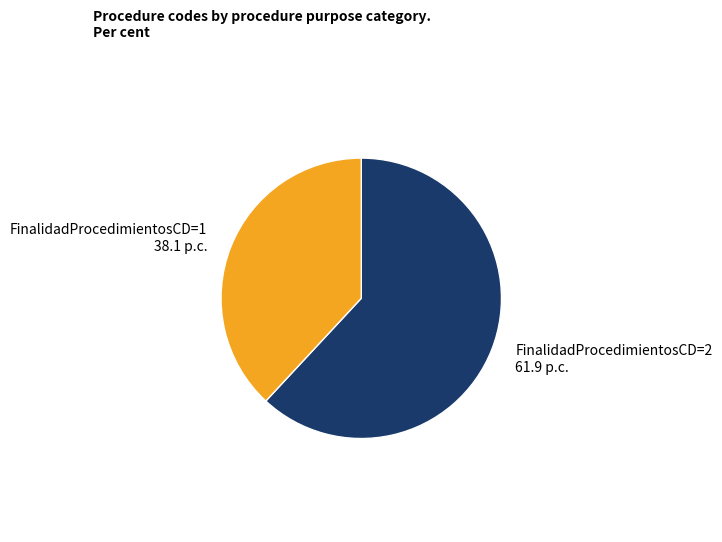

Do FinalidadProcedimientosCD=2 61.9 p.c. and FinalidadProcedimientosCD=1 38.1 p.c. together represent more than half of the pie?

Yes